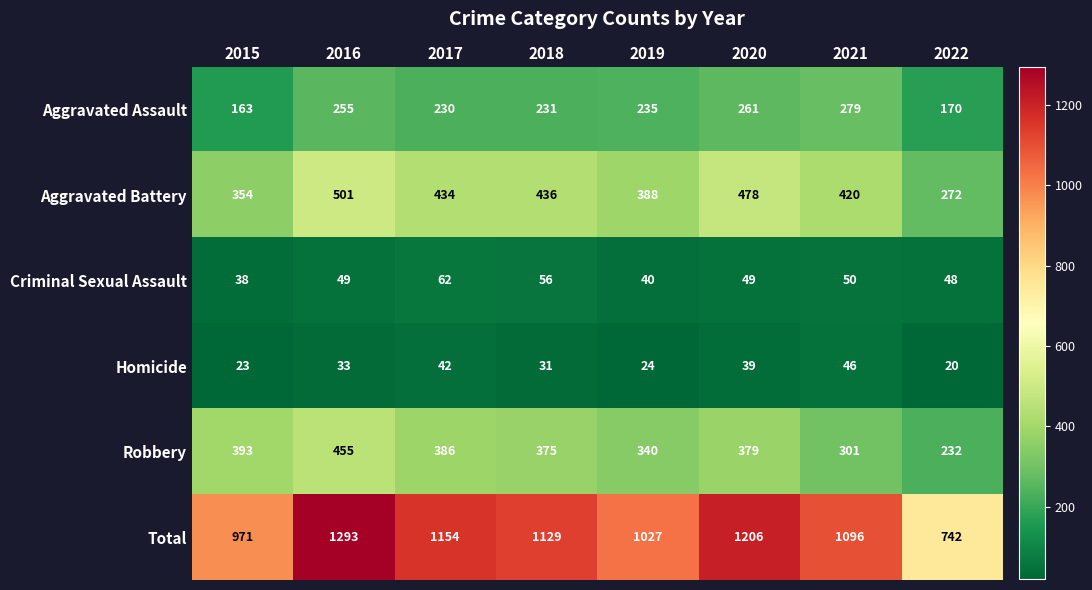

Which category has the lowest value across all series?

2022